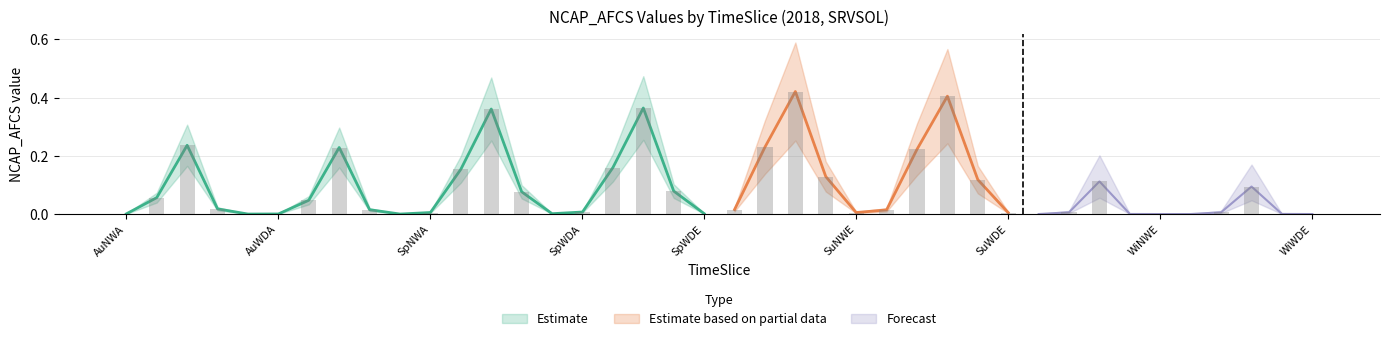

The value at AuNWD is 0.0. True or false?

True